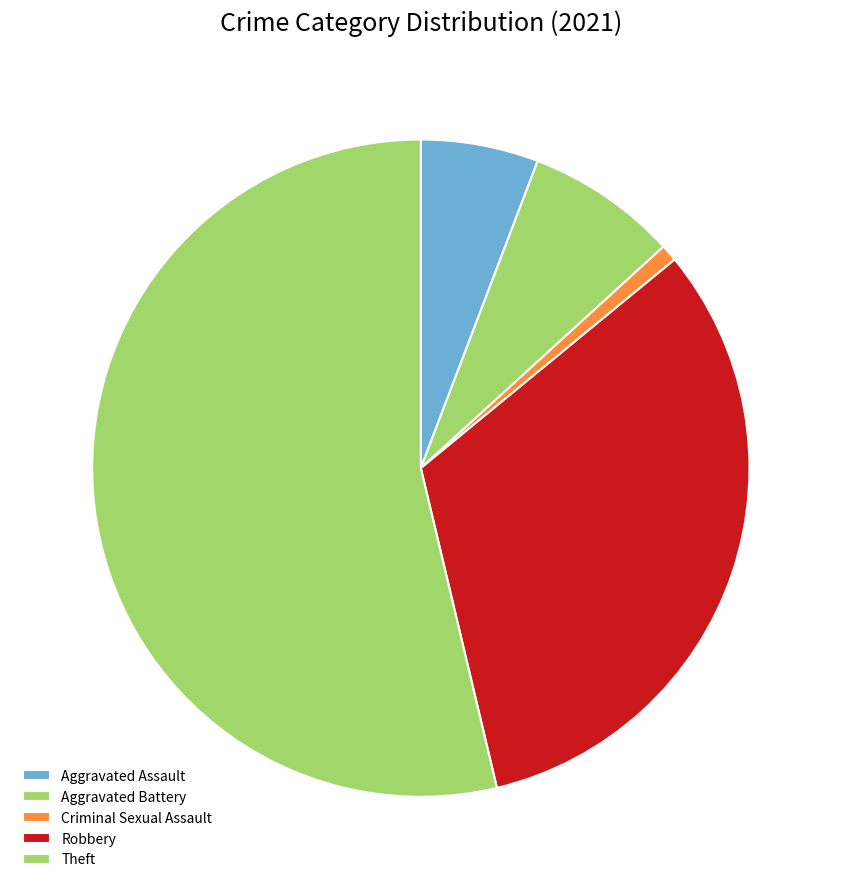

What portion of the pie excludes Aggravated Battery?

92.6%